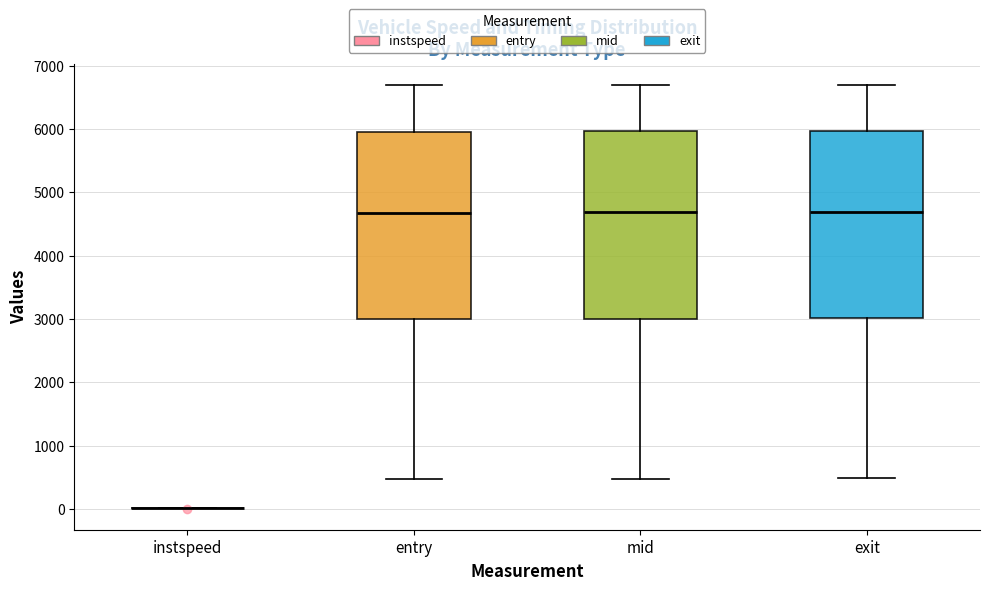

Where does the median line of the box for mid sit on the y-axis? The values are not printed on the chart, so give them approximately, as read against the axis.

4700